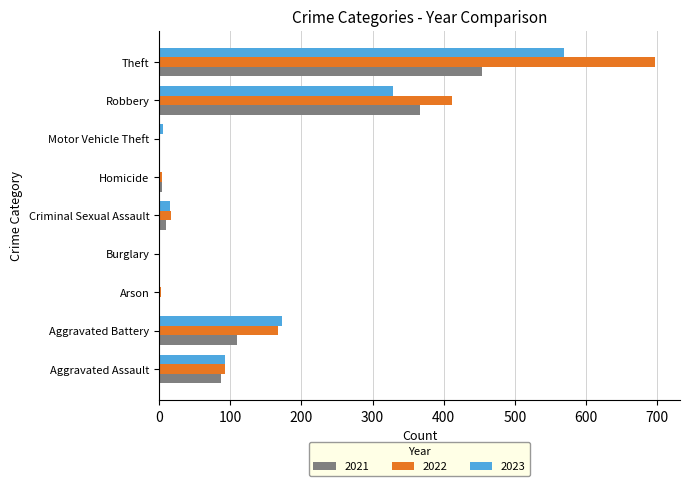

Which category has the highest value across all series?

Theft